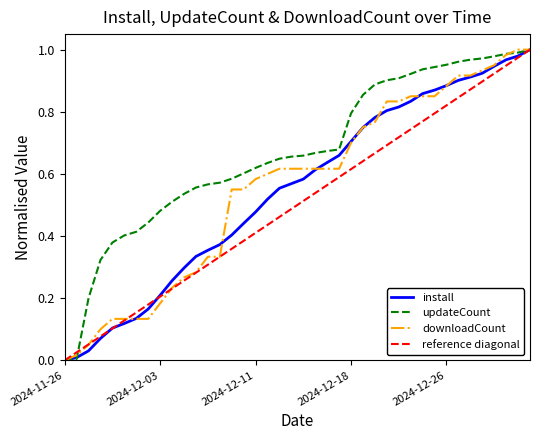

Which series has the largest total across all categories?

updateCount